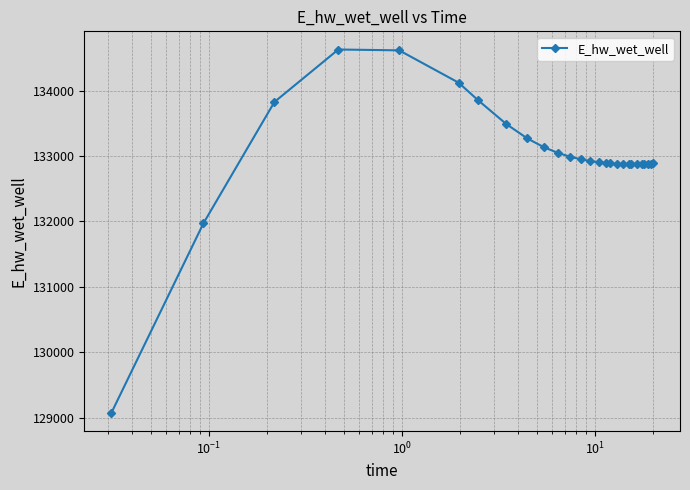

What is the value of the 1st point from the left?

129070.1